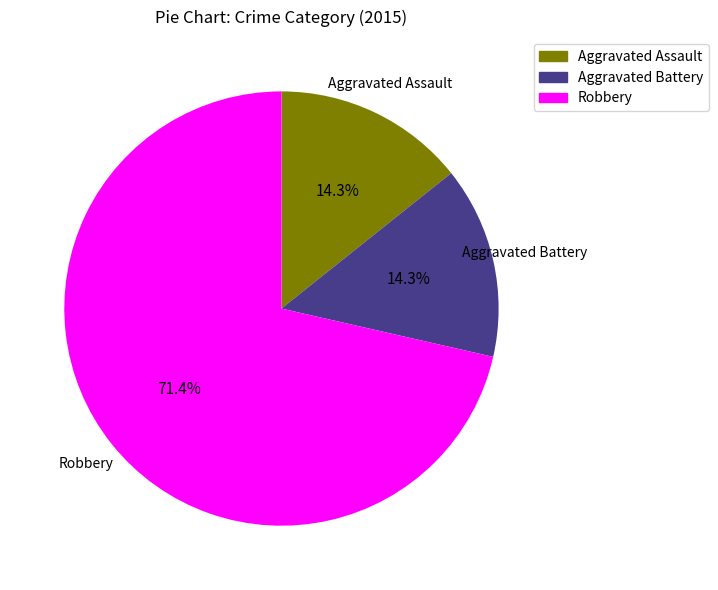

Does Robbery represent more than half of the total?

Yes